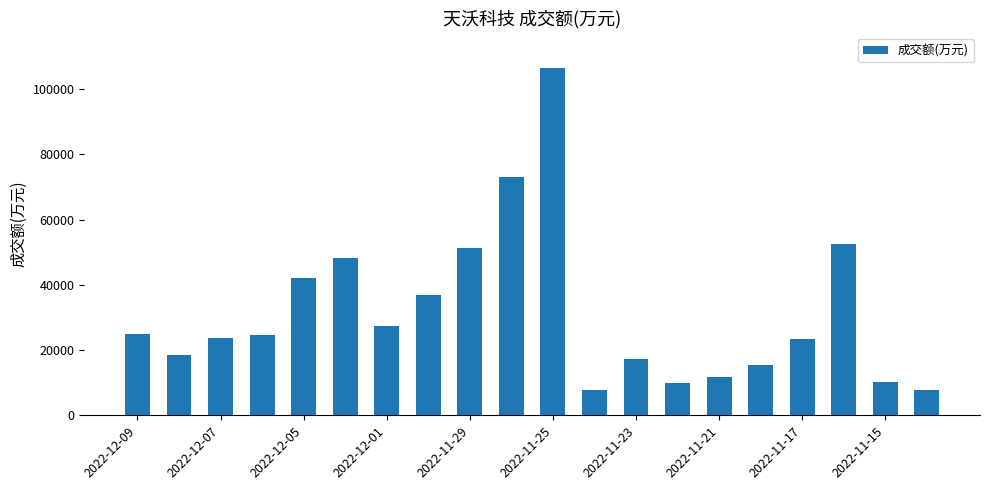

What is the minimum value shown in the chart?

7664